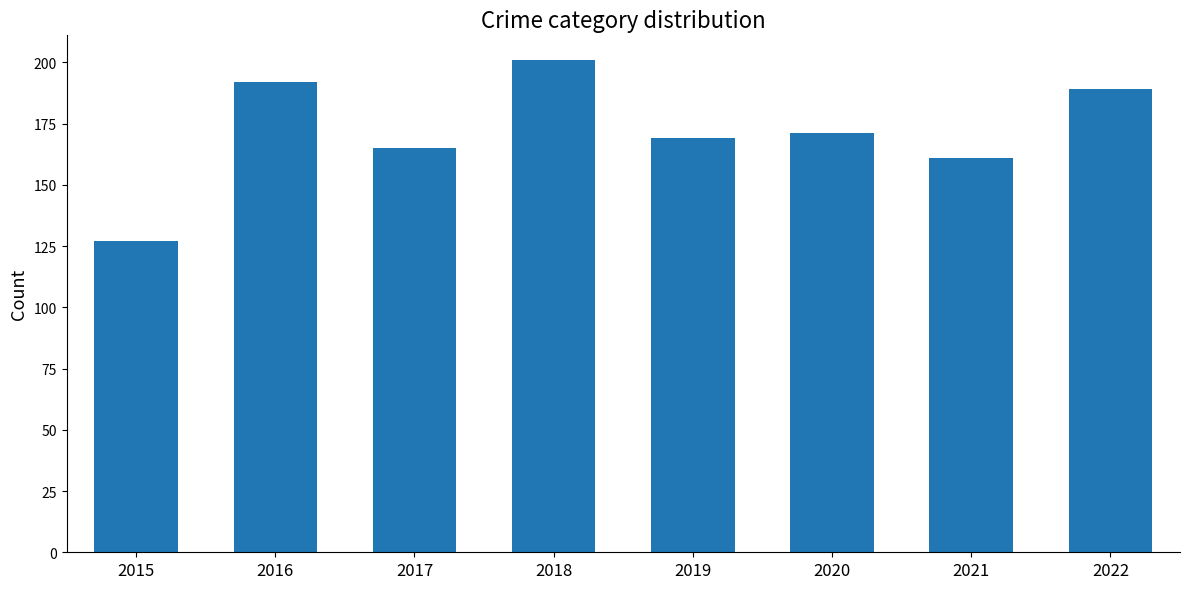

True or false: the data shows 301 at 2018.

False